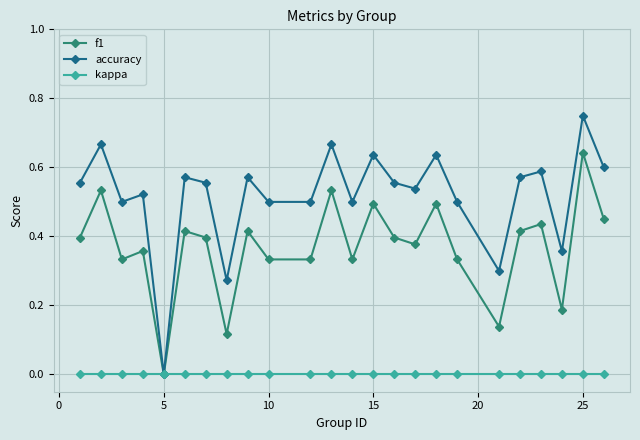

Which series has the widest spread of values?

accuracy